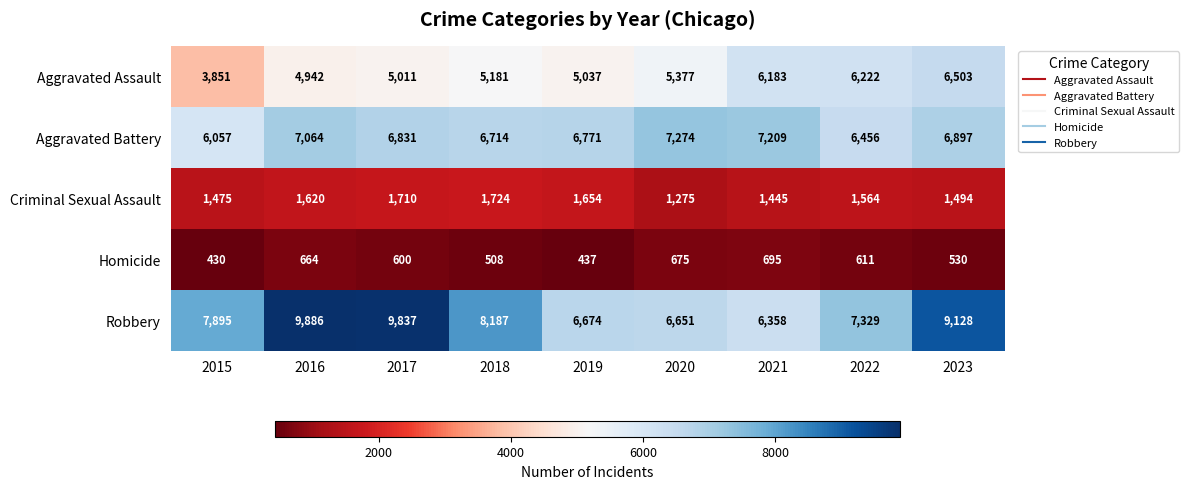

Which series has the widest spread of values?

Robbery